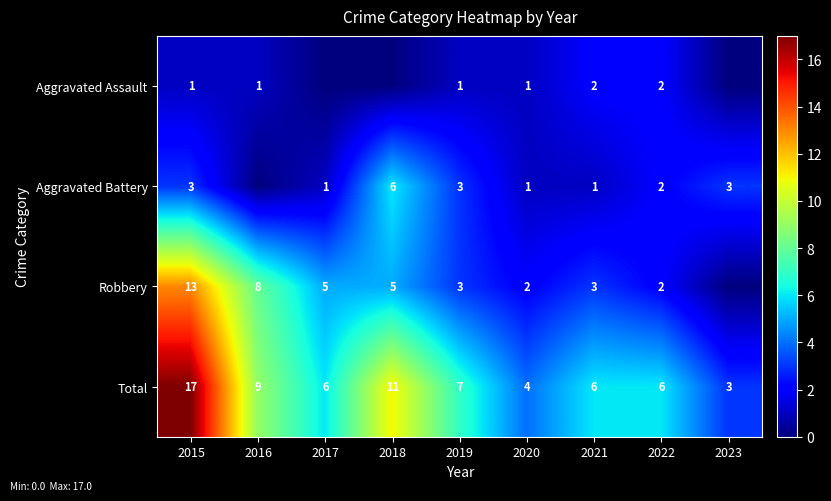

At how many categories does at least one series exceed 8?

3